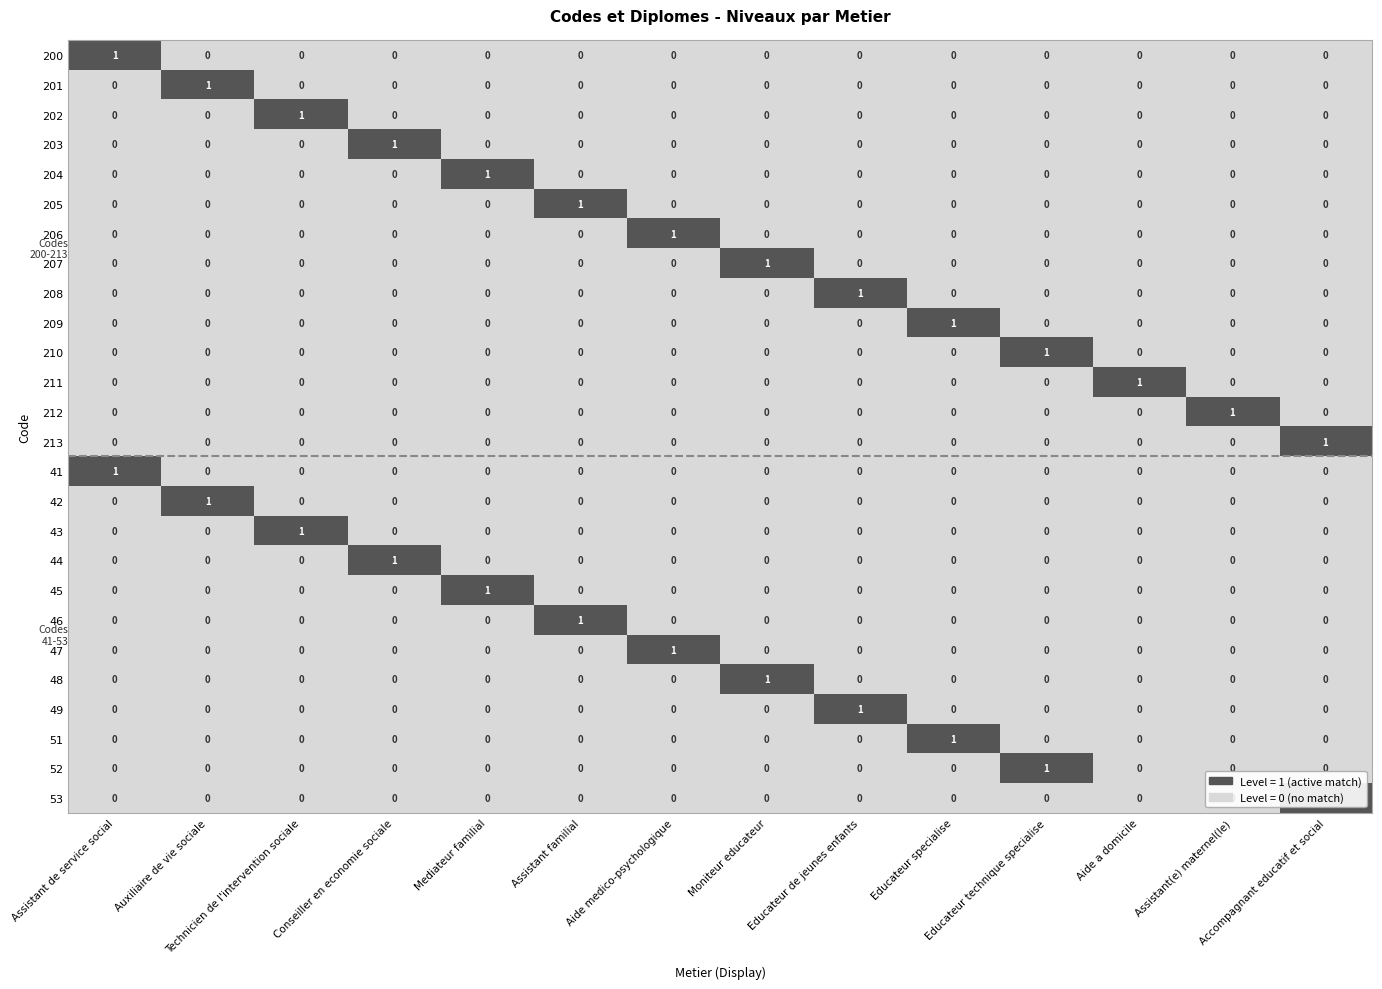

How many distinct data groups are displayed?

26